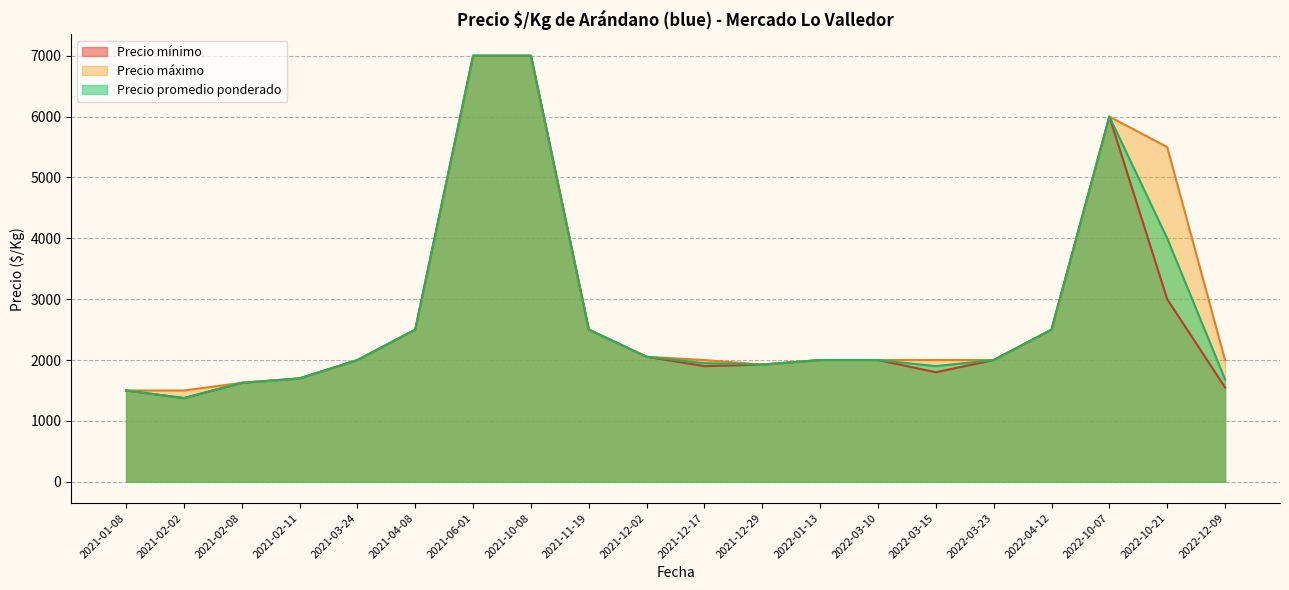

The value of Precio promedio ponderado at 2022-03-15 is 3252. True or false?

False